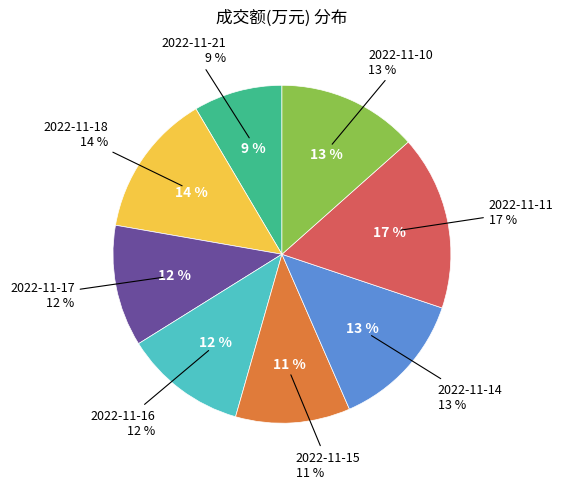

True or false: 2022-11-21 accounts for 23% of the total.

False